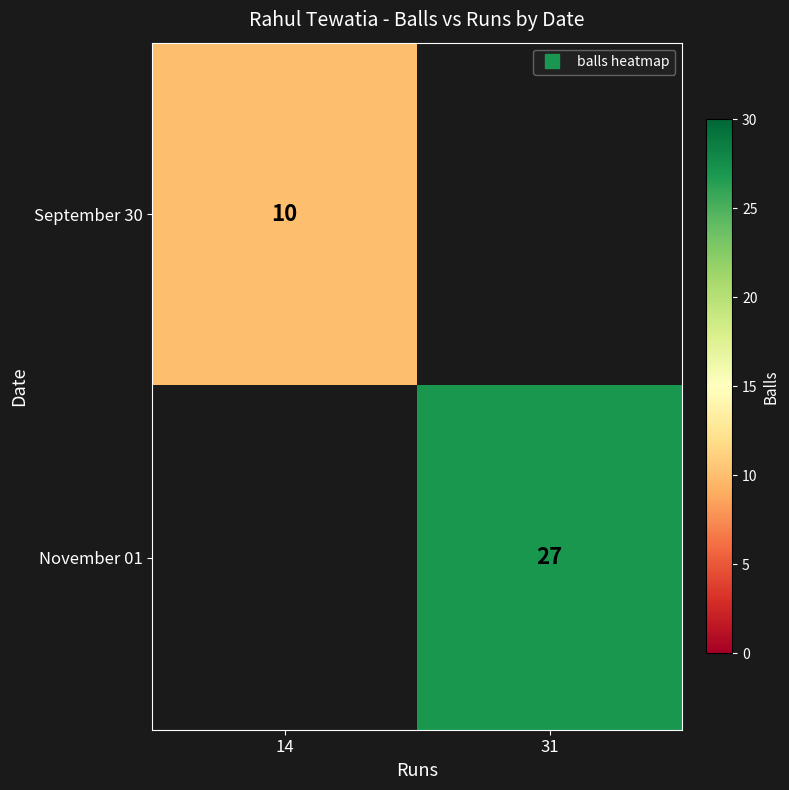

At which category is the sum across all series the highest?

31